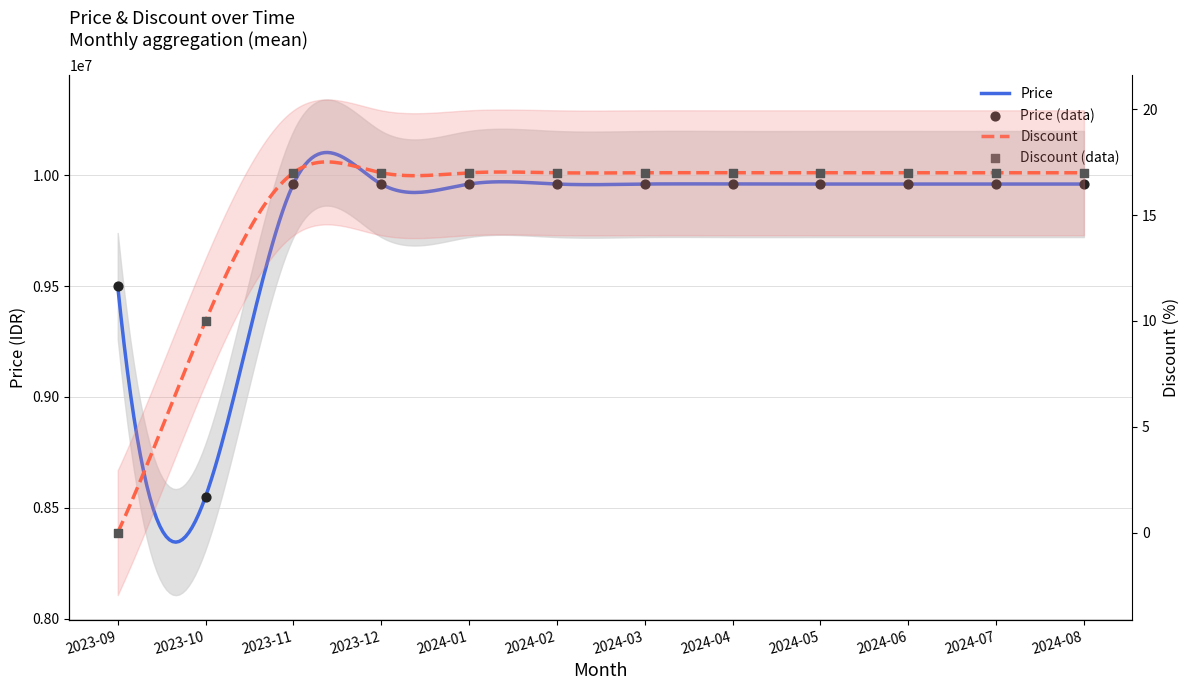

Which series reaches the minimum Y coordinate?

Discount